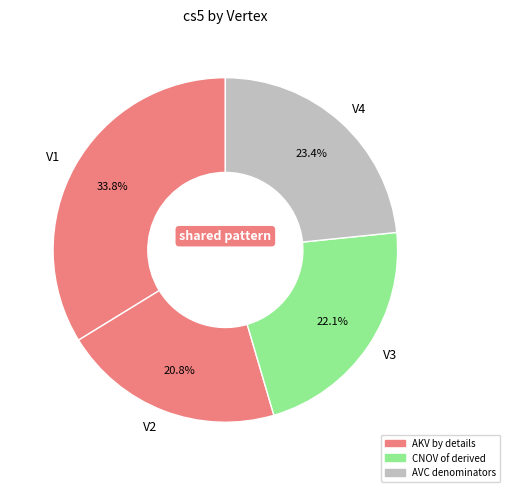

Which has a higher value, V4 or V1?

V1